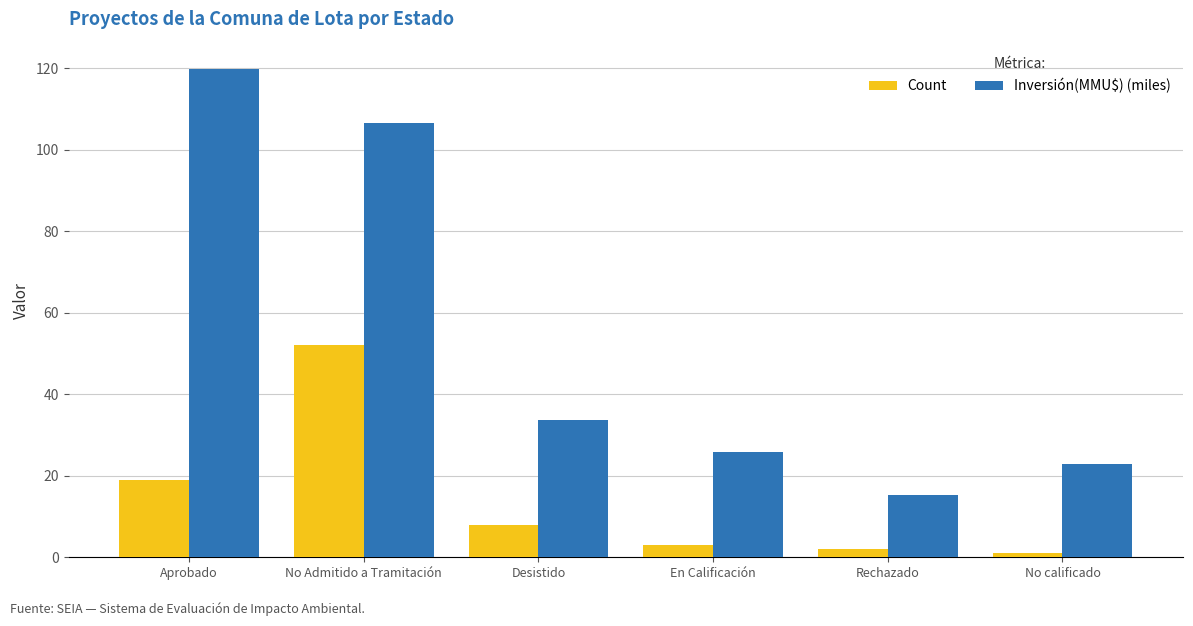

How many distinct data groups are displayed?

2